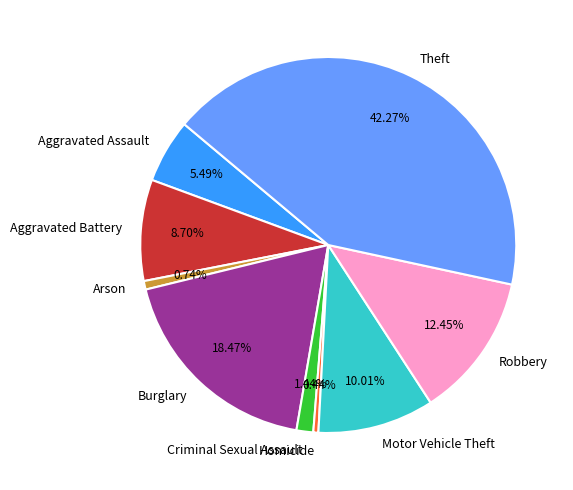

To the nearest percent, what percentage of the pie is Aggravated Battery?

9%